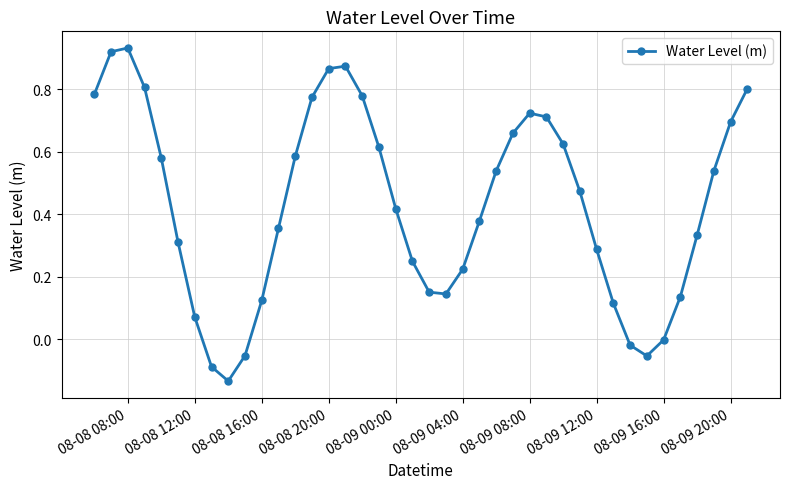

What is the sum of all values?

17.2